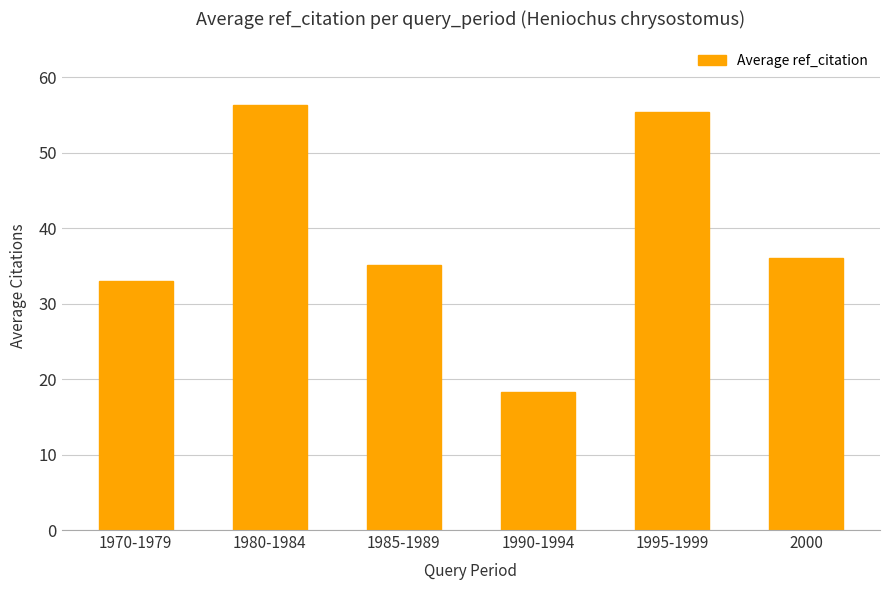

Rank the categories by value from lowest to highest.

1990-1994, 1970-1979, 1985-1989, 2000, 1995-1999, 1980-1984